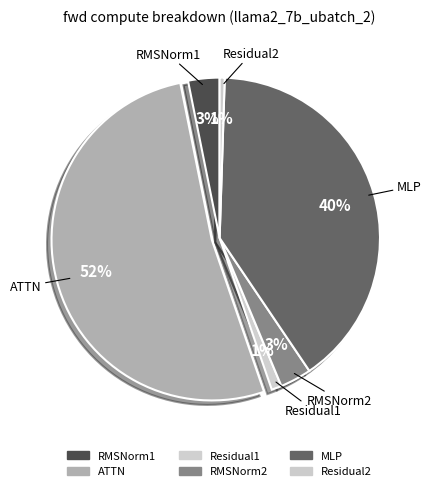

Count the number of slices in the pie.

6